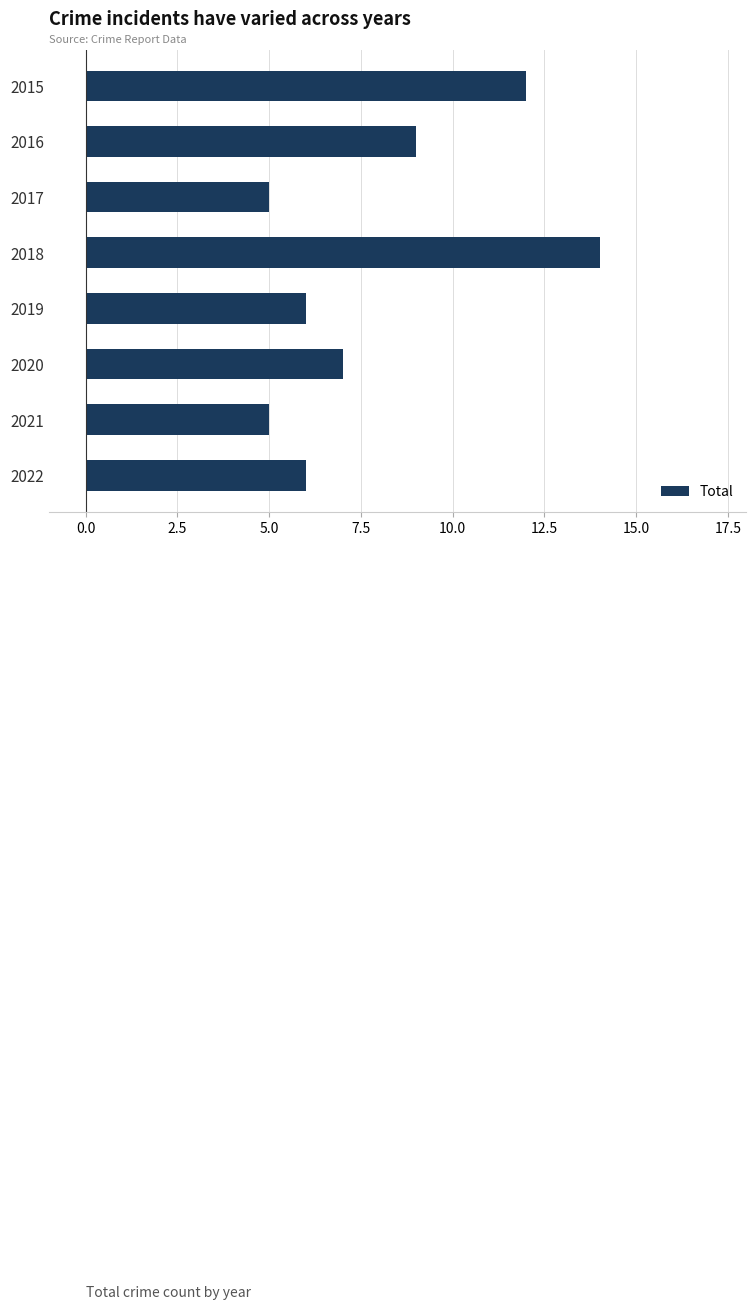

How many values are between 6 and 12?

5